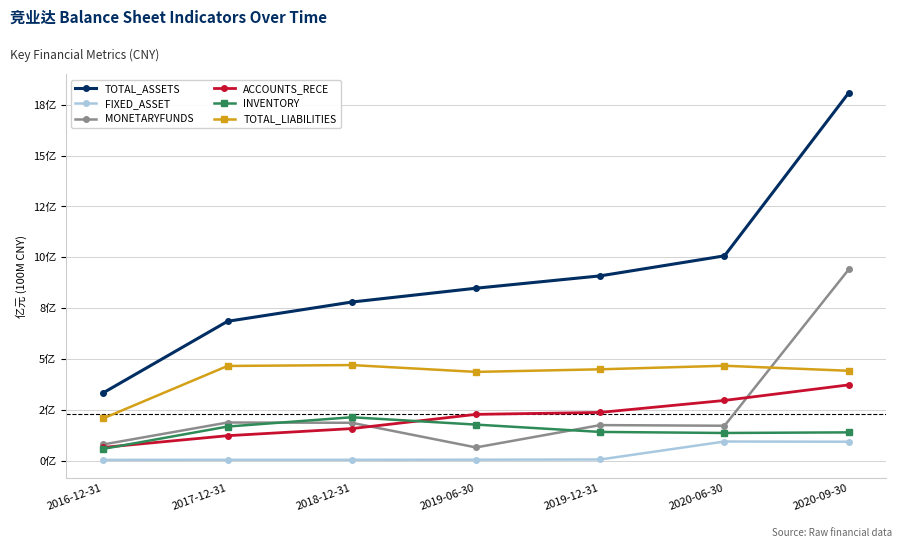

What is the total value across all series at 2018-12-31?

18.1